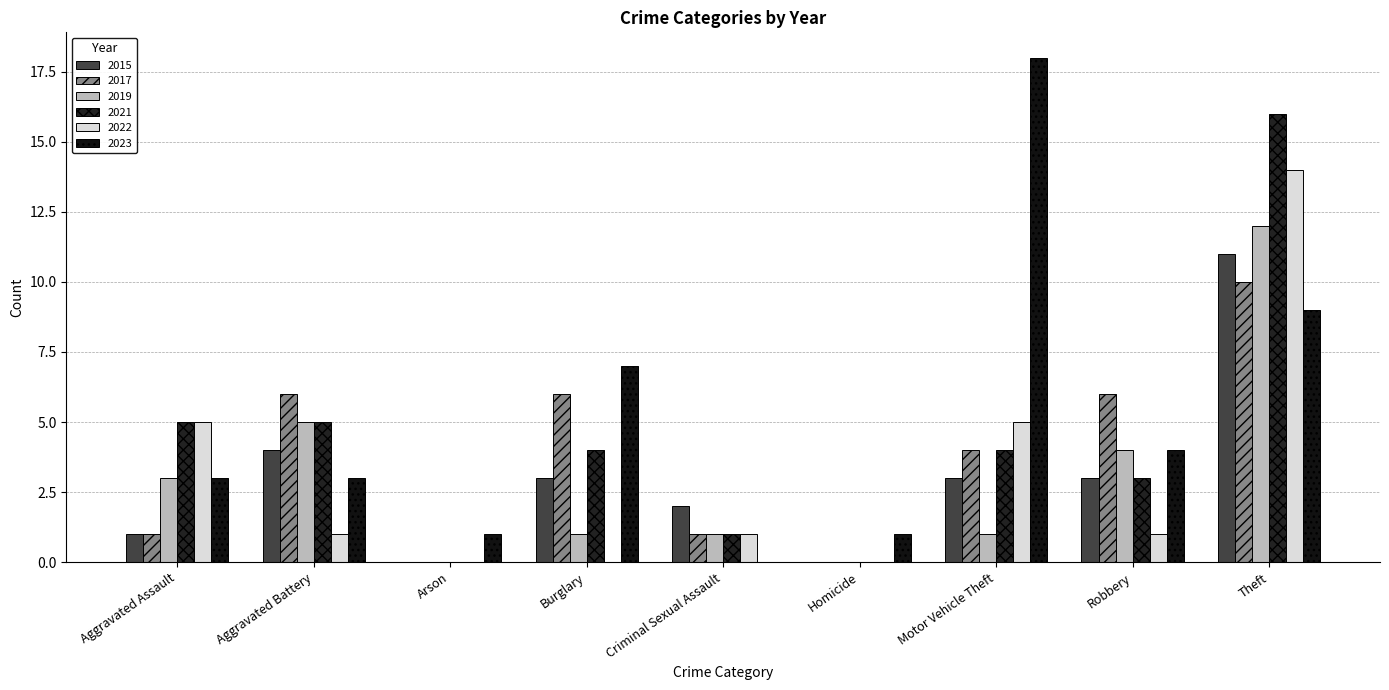

Are the bars grouped side by side (vs. stacked)?

Yes